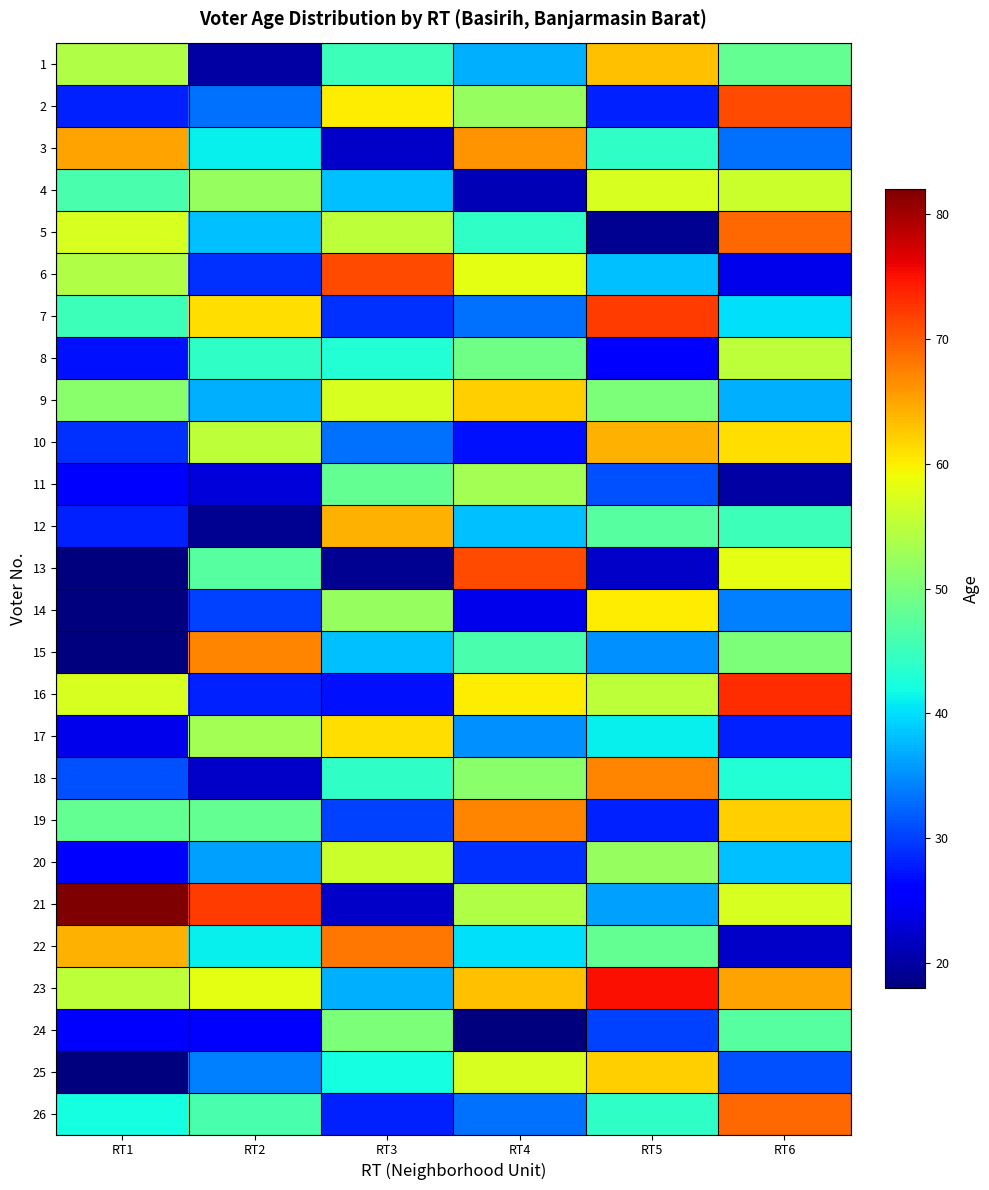

What is the spread (max minus min) of values at RT6?

53